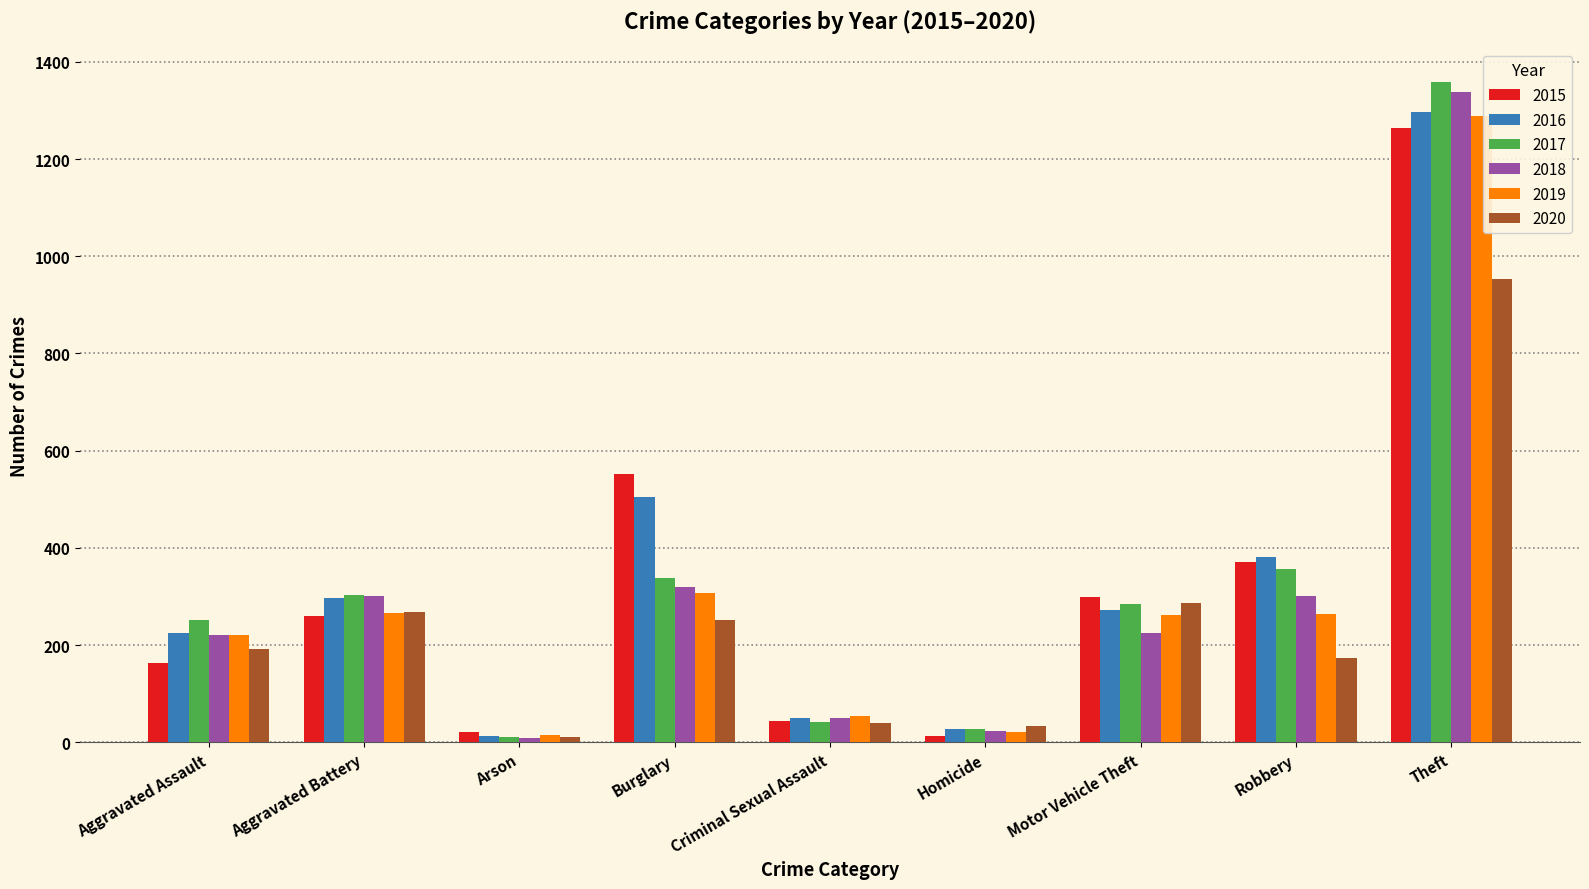

The value of 2016 at Theft is 2290. True or false?

False